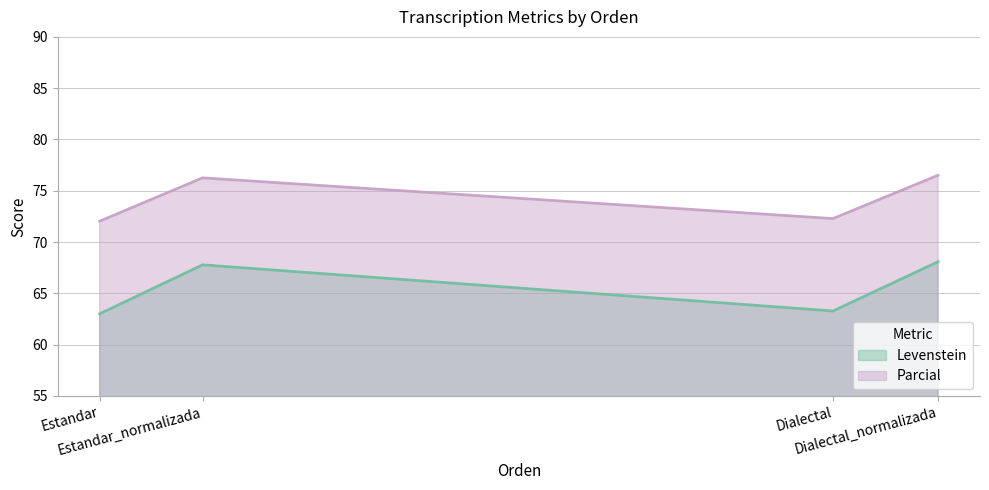

At Dialectal, list the series in order from smallest to largest.

Levenstein, Parcial